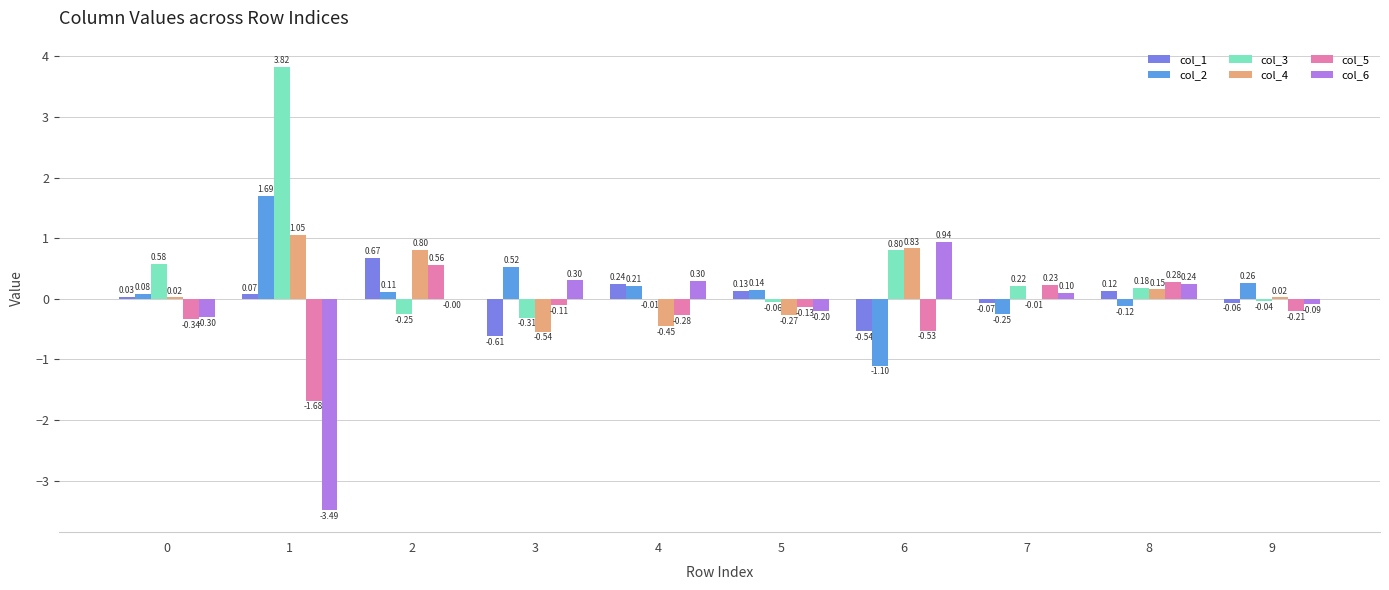

Which series has the largest total across all categories?

col_3